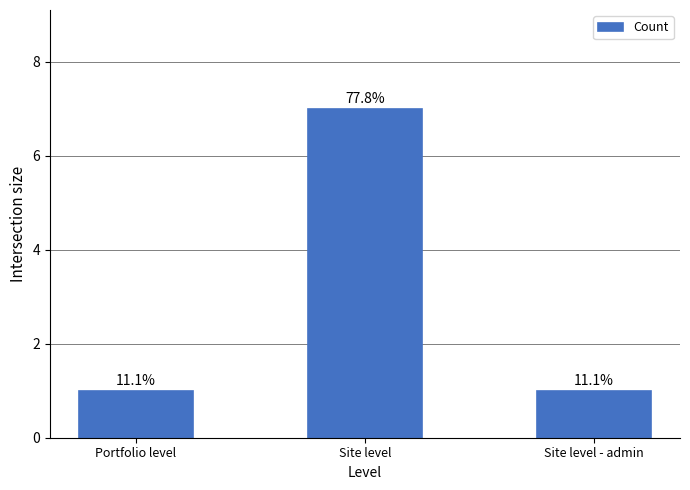

Reading left to right, list all the values displayed in this chart.

1	7	1